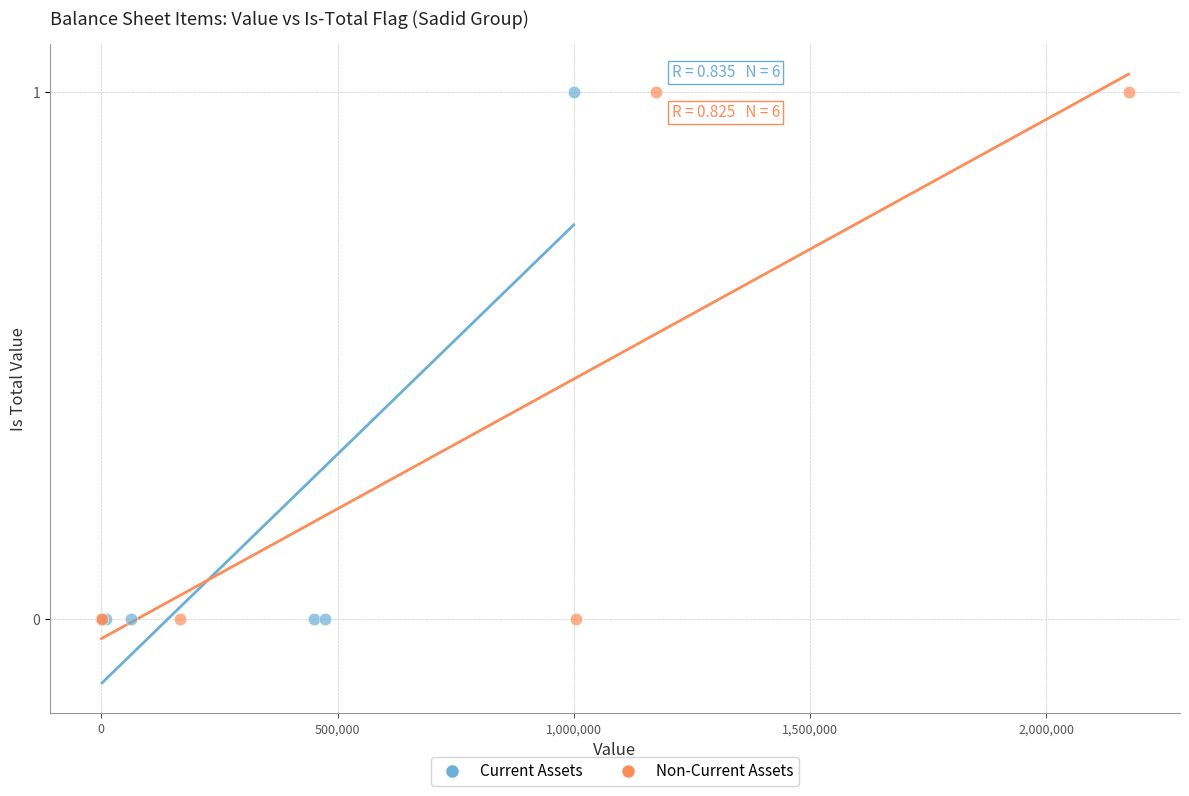

What are all the series names shown in the legend?

Current Assets, Non-Current Assets